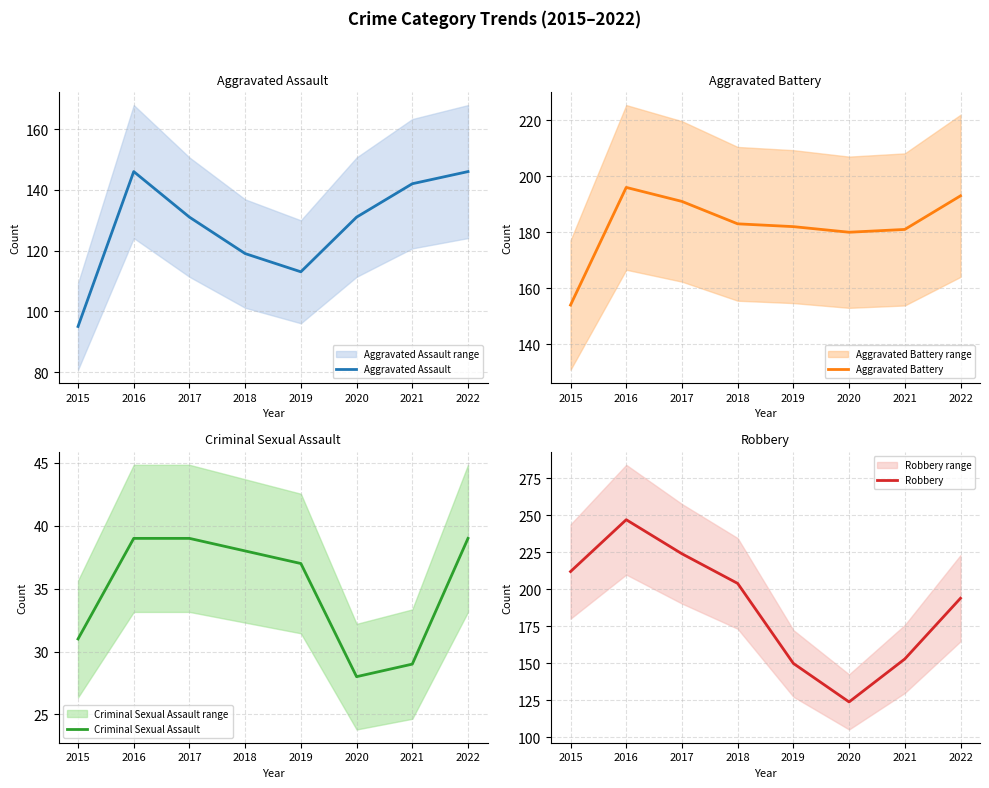

At which category does Robbery reach its first local valley?

2020